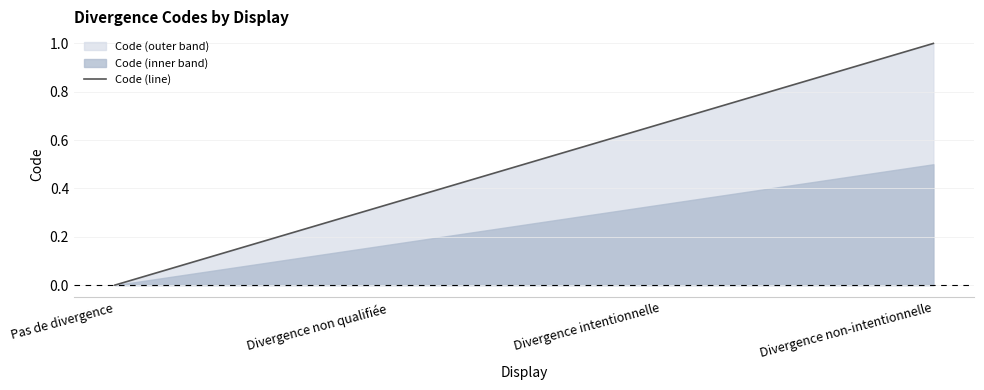

Which category has the lowest value across all series?

Pas de divergence